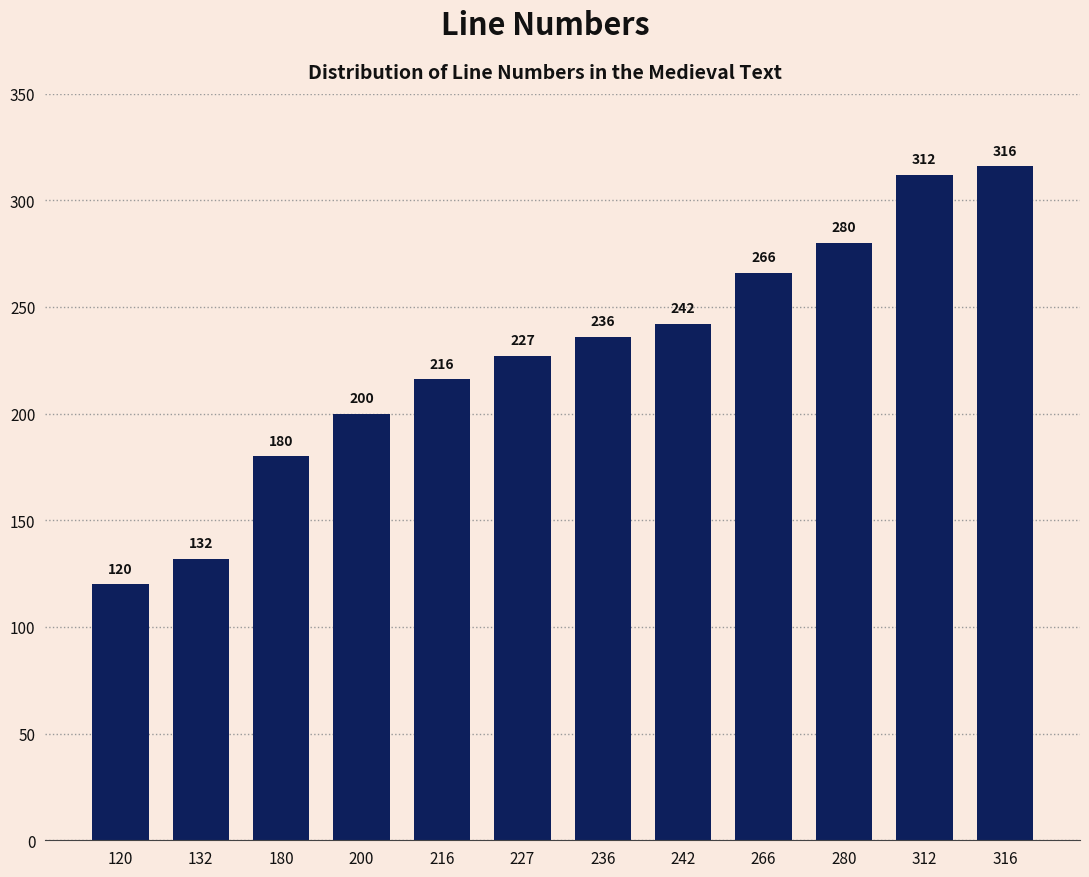

What is the difference between the second highest and minimum values?

192